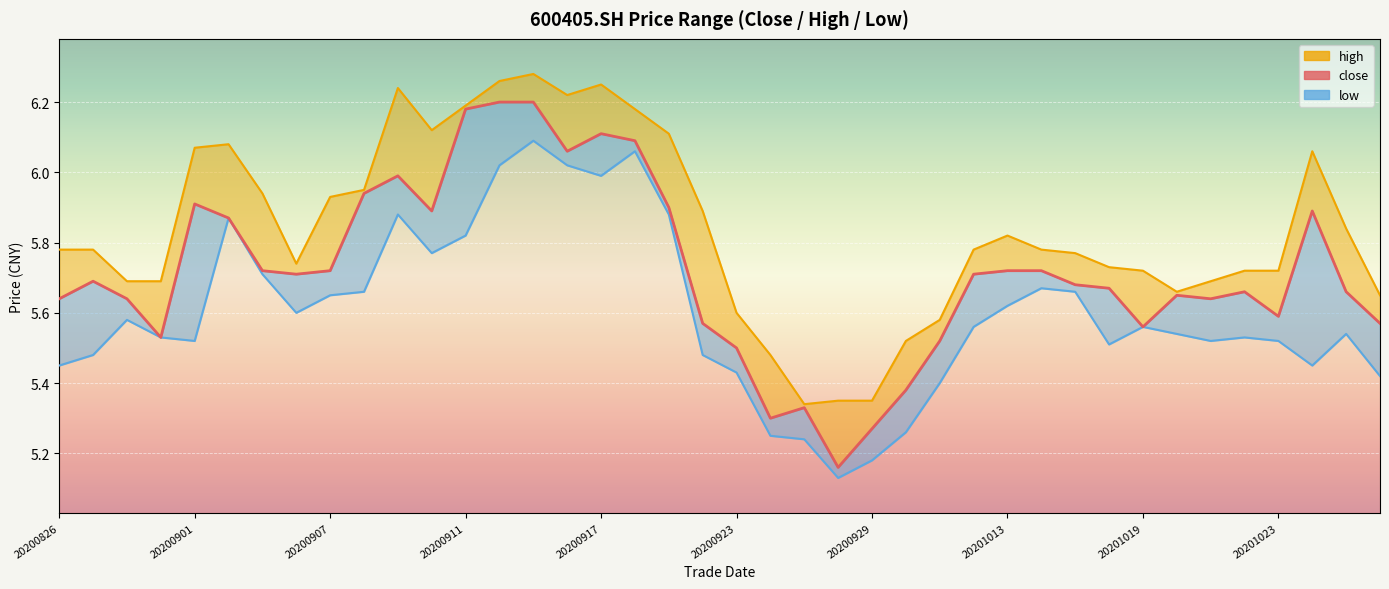

True or false: close and high intersect in this chart.

False